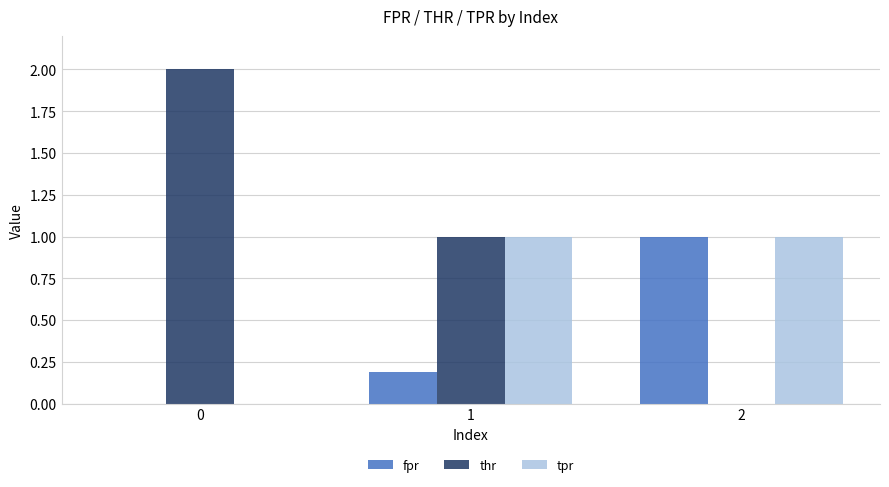

Reading left to right, transcribe all the data shown in this chart.

fpr: 0.0	0.2	1.0
thr: 2.0	1.0	0.0
tpr: 0.0	1.0	1.0